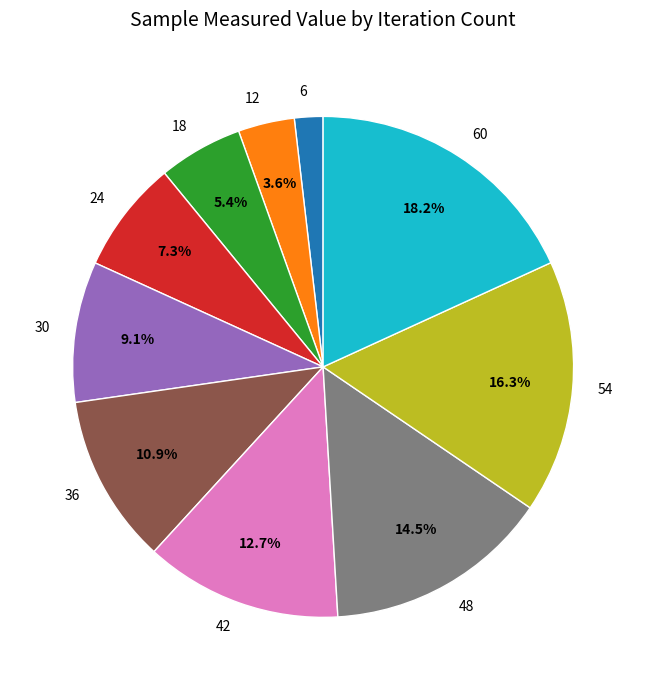

Combined, do 12 and 60 account for over 50%?

No